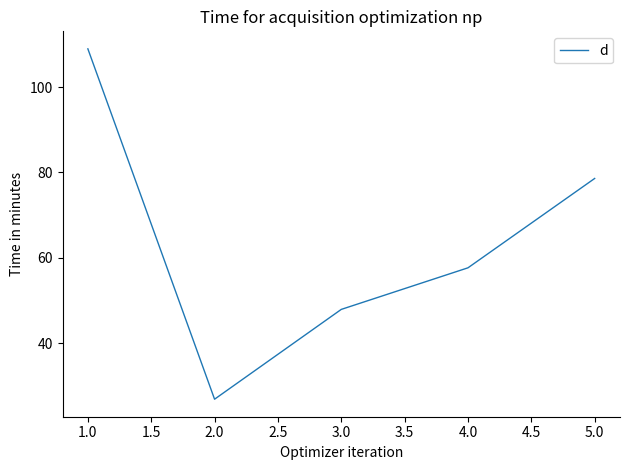

True or false: there are more than 2 points higher than both neighbors.

False